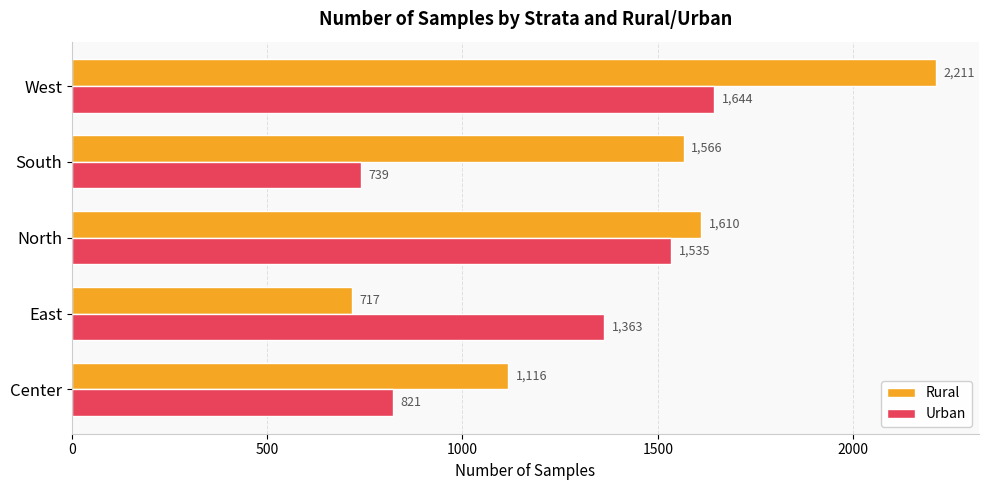

The value of Urban at East is 899. True or false?

False